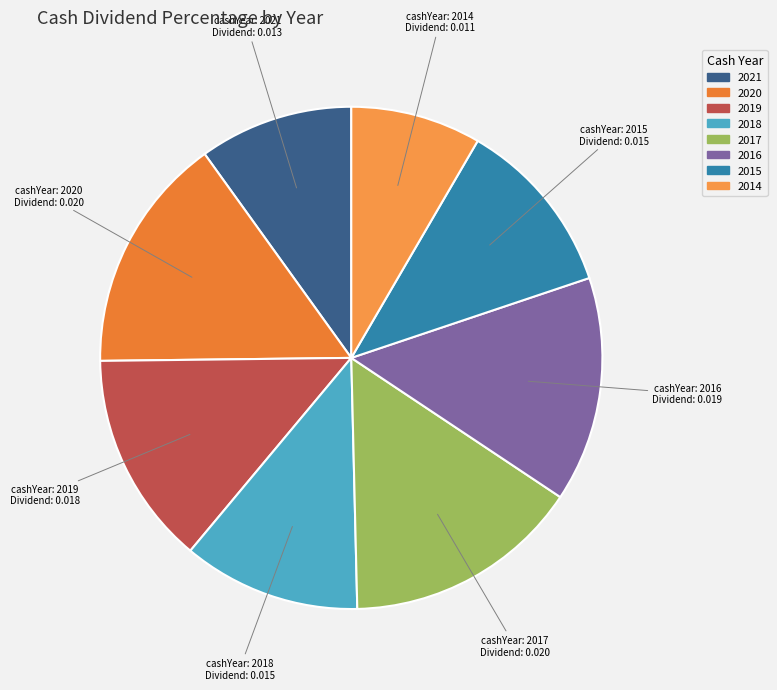

How many segments does this pie chart have?

8